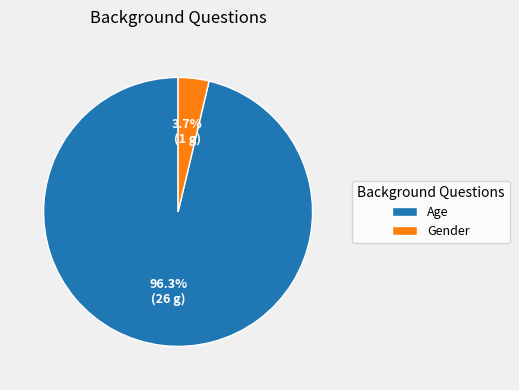

To the nearest percent, what portion does Gender represent?

4%